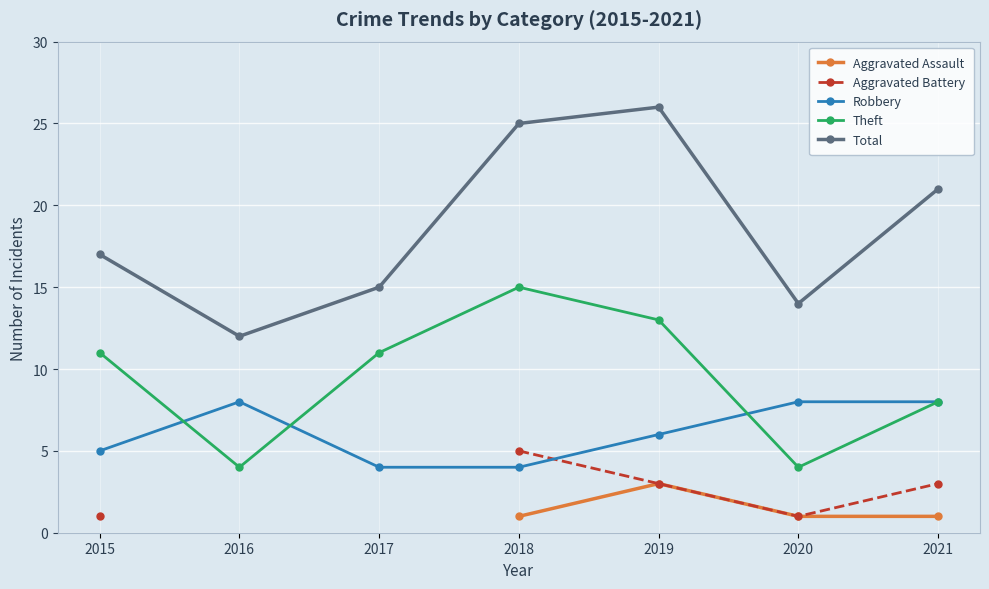

What value does the Aggravated Battery series have at 2019?

3.0